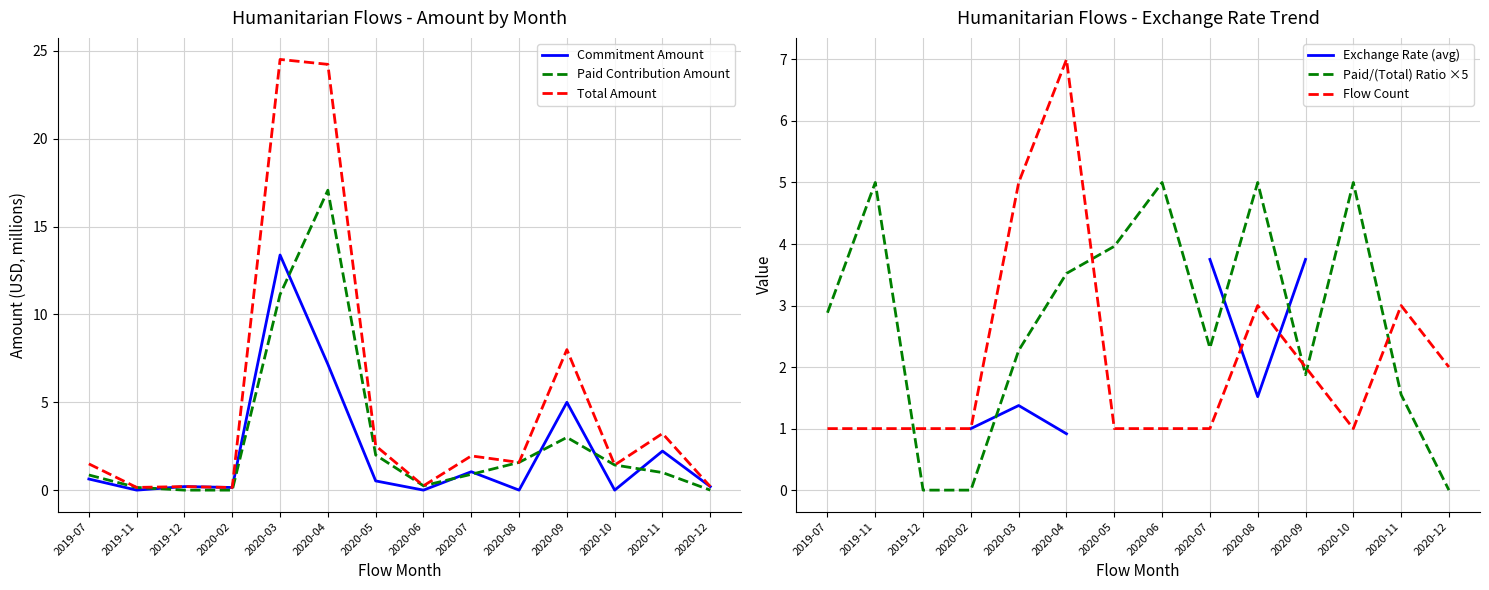

The value of Commitment Amount at 2020-11 is 3.8. True or false?

False